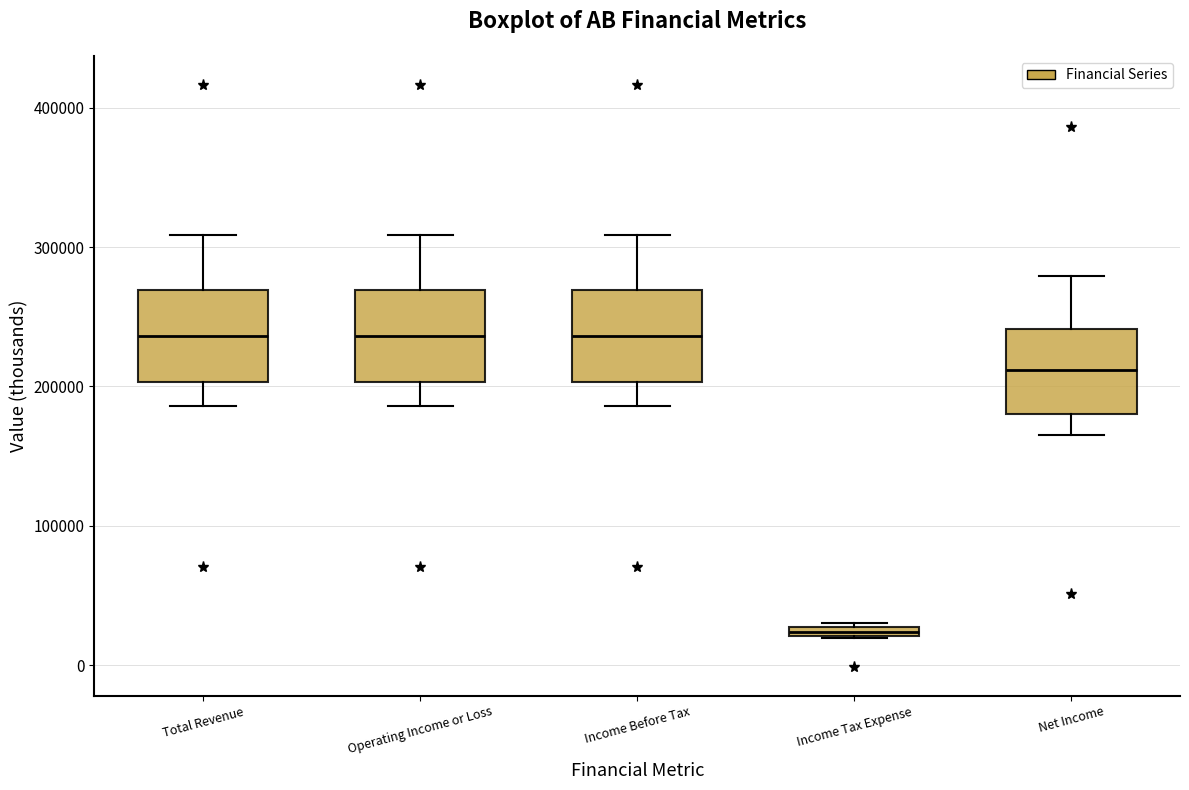

Where is the lower edge of the box for Total Revenue on the y-axis? The values are not printed on the chart, so give them approximately, as read against the axis.

200000